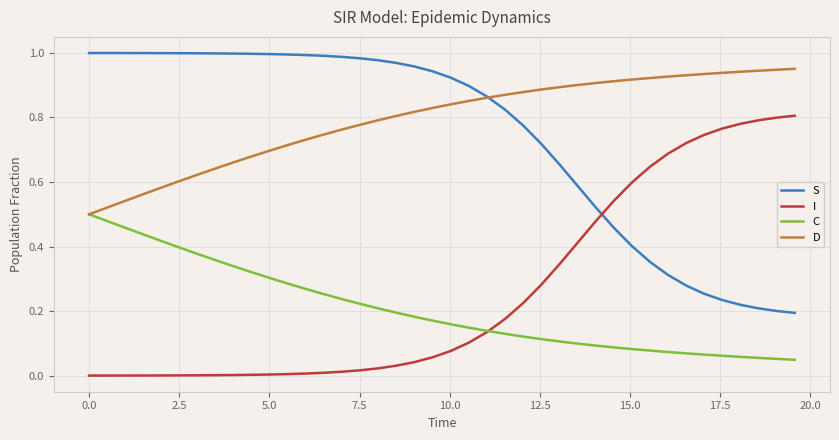

Which series has the largest total across all categories?

D